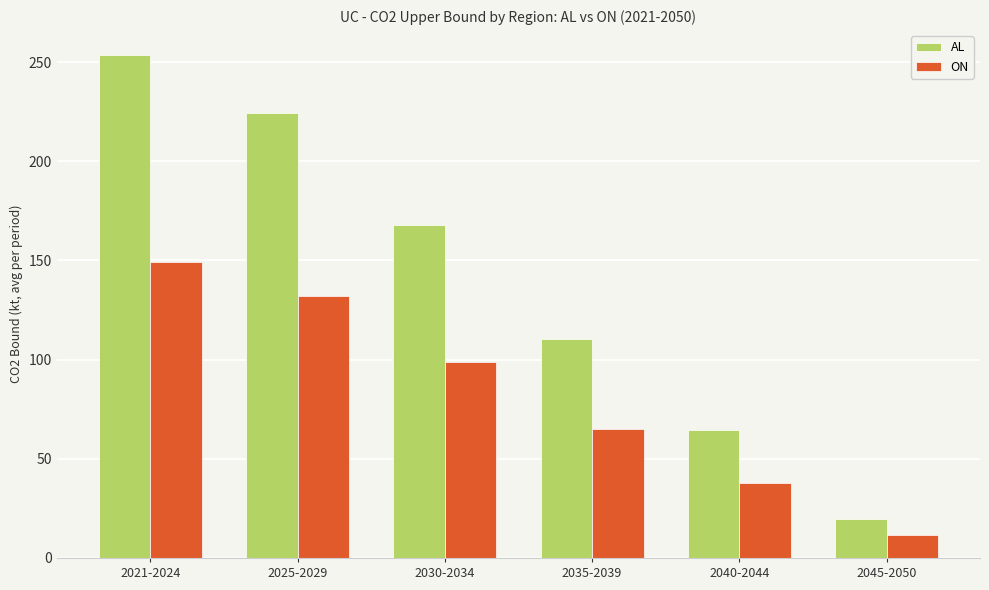

Rank the series at 2040-2044 from highest to lowest value.

AL, ON